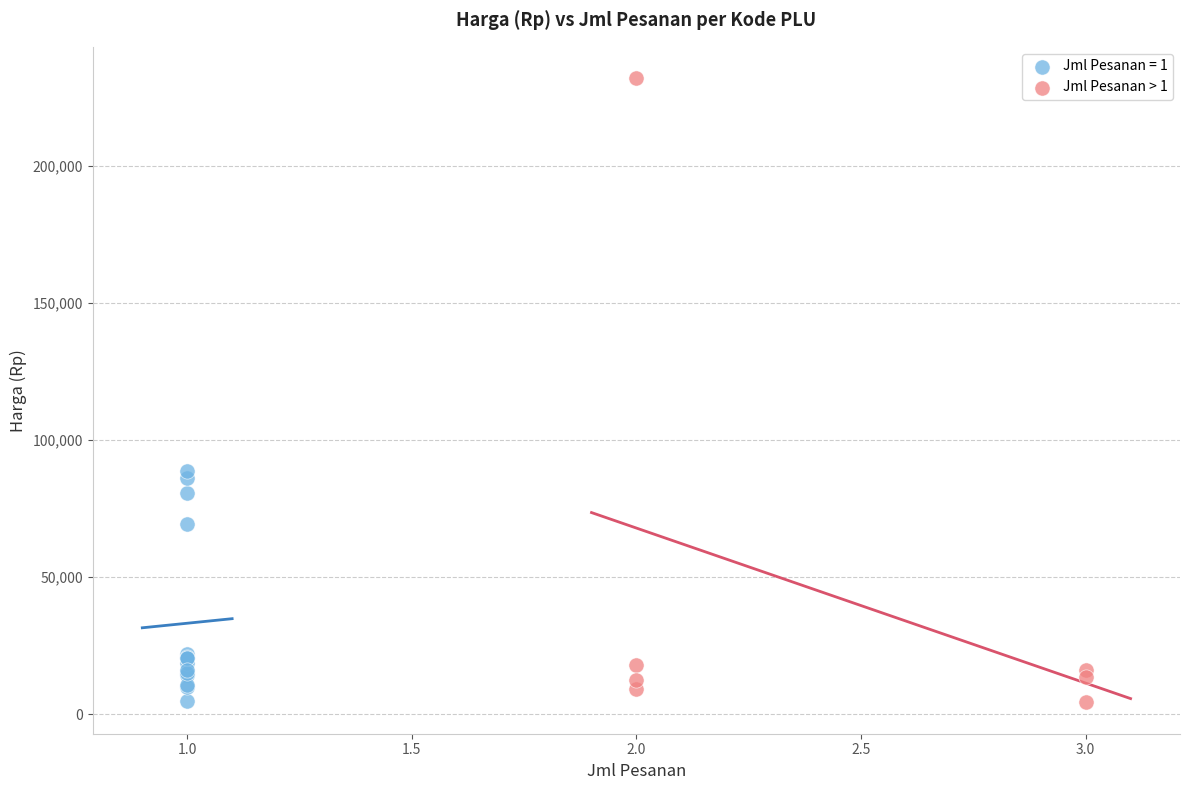

Which series reaches the maximum Y coordinate?

Jml Pesanan > 1